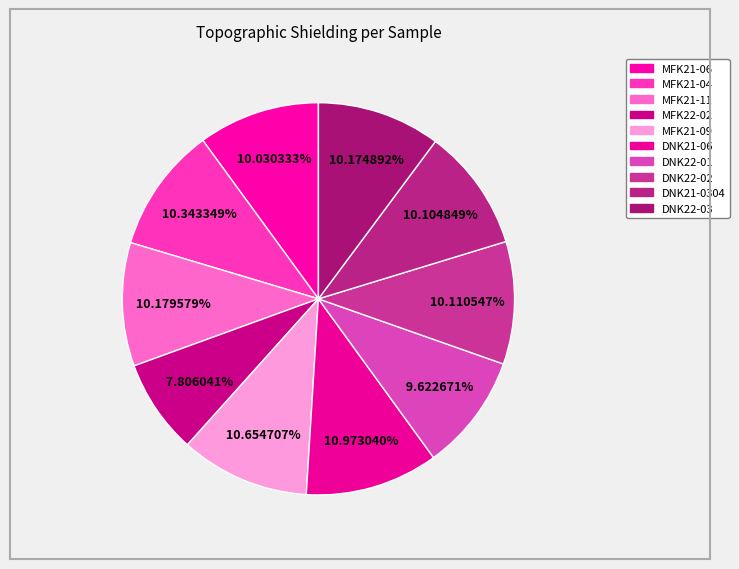

How many segments does this pie chart have?

10